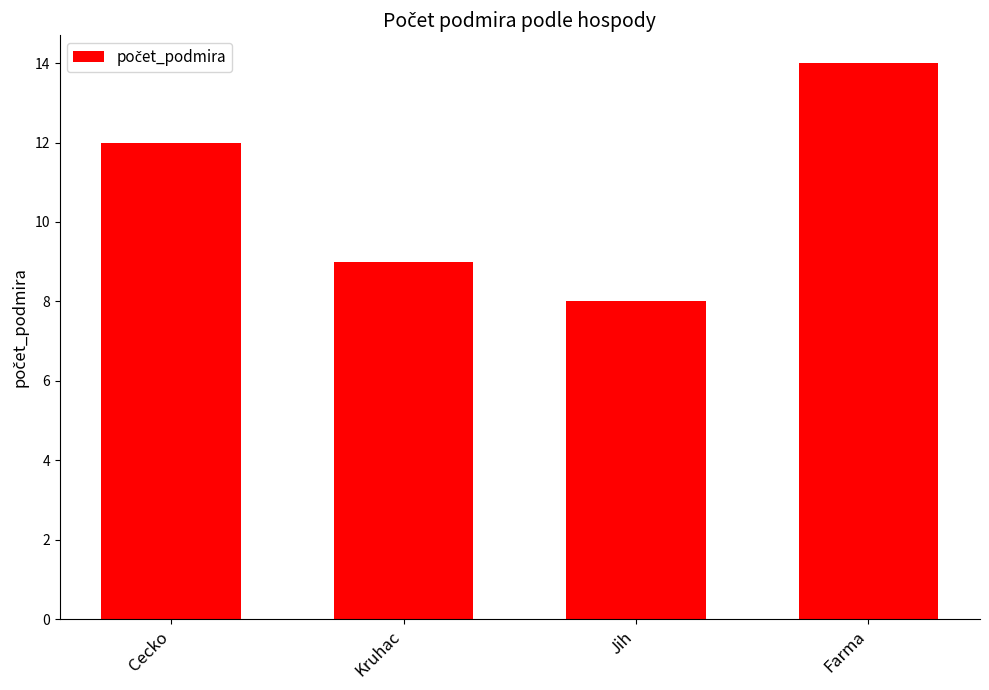

Is it true that the value at Jih is 8?

True